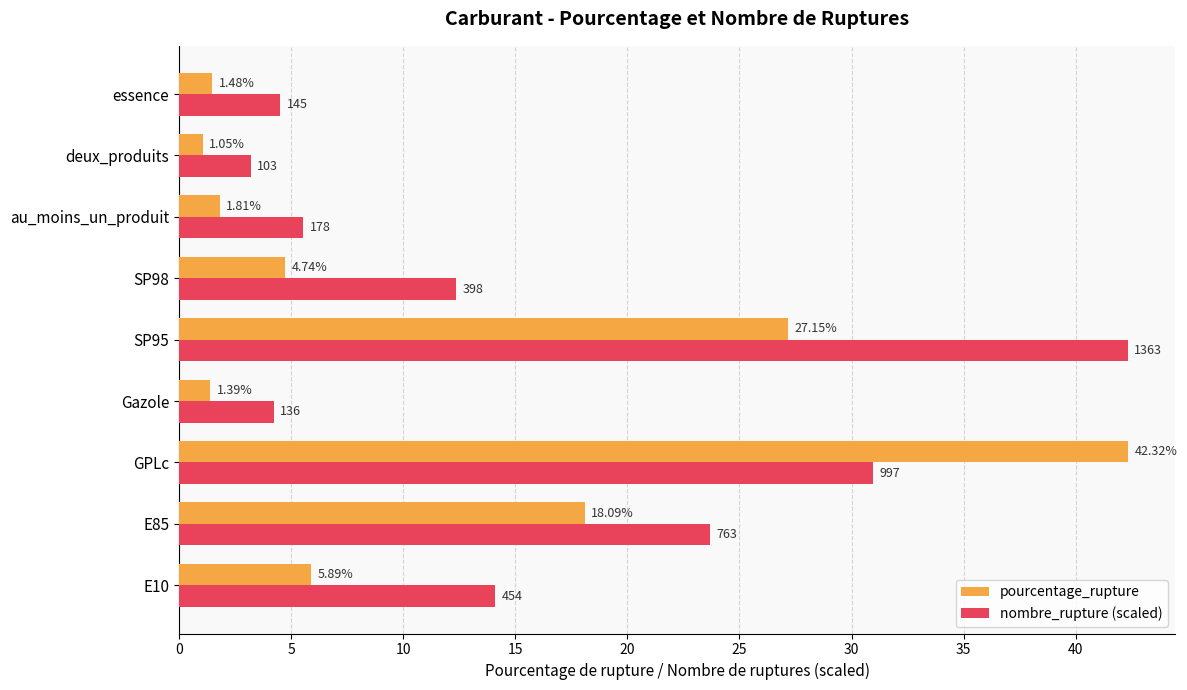

How many categories are shown in the chart?

9